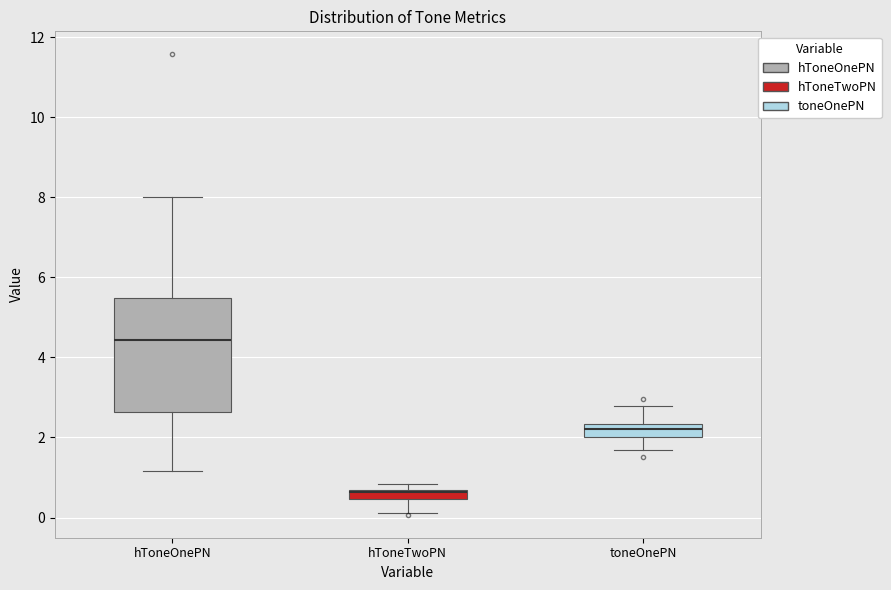

Which box has the lowest median line?

hToneTwoPN